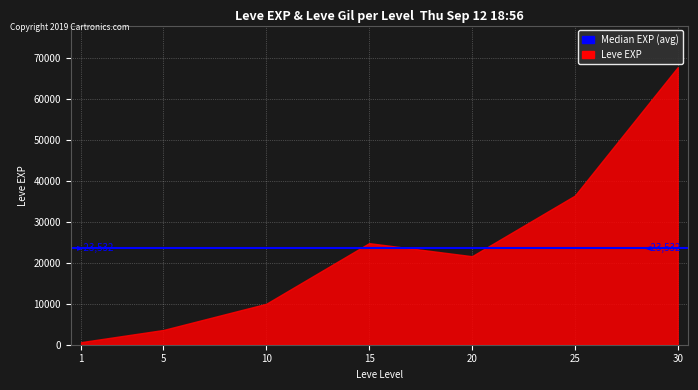

How many interior local valleys does the Leve EXP series have?

1